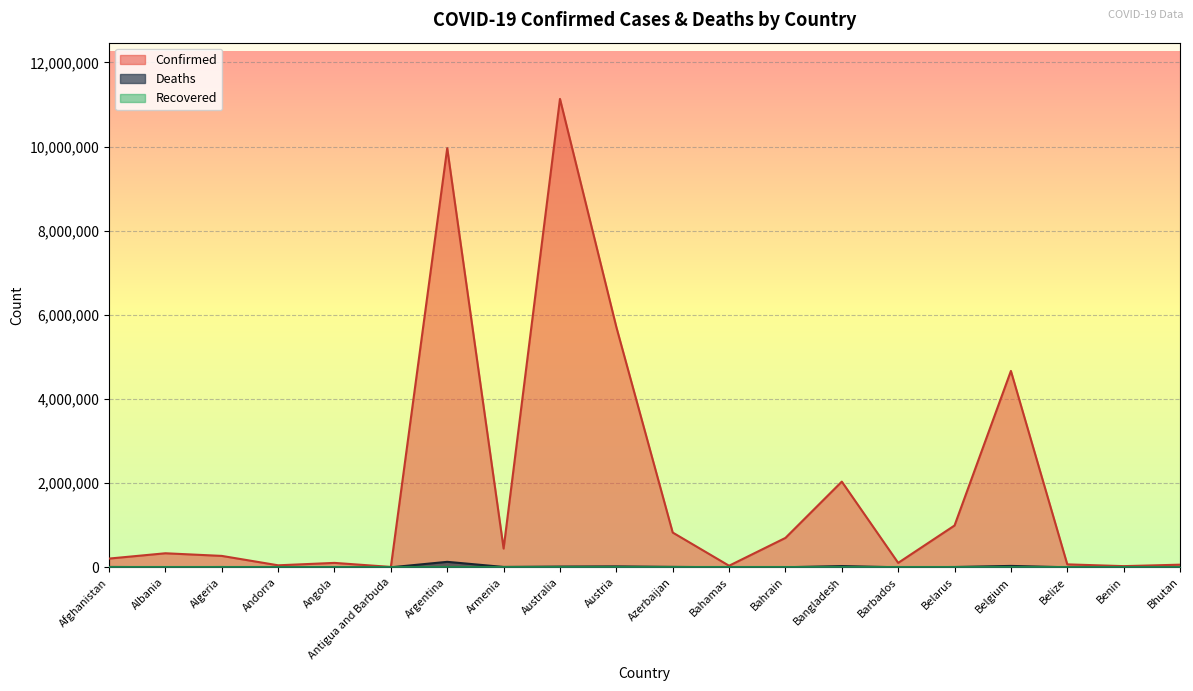

The Deaths series shows 2355 at Albania. True or false?

False